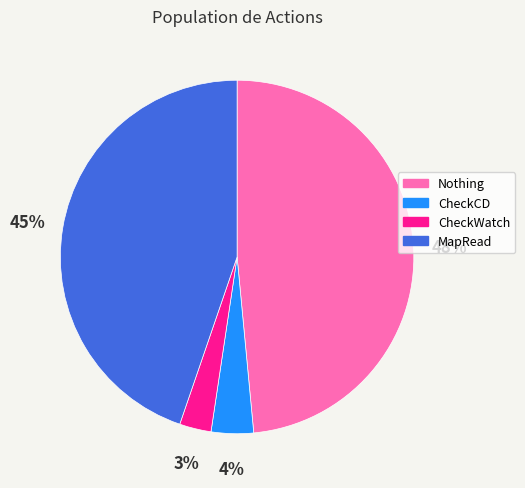

Which has a higher value, CheckCD or MapRead?

MapRead